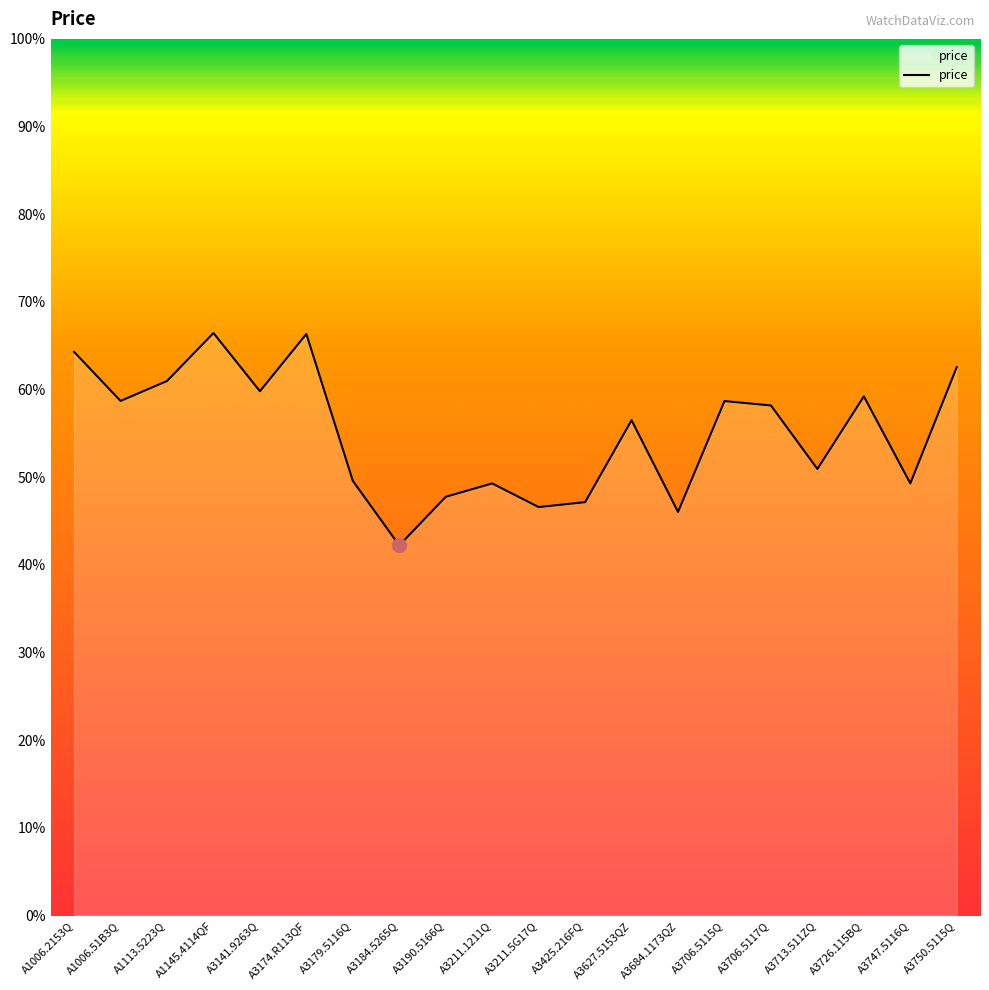

Reading right to left, what are all the values shown in this chart?

A3750.5115Q=112616	A3747.5116Q=88735	A3726.115BQ=106604	A3713.511ZQ=91700	A3706.5117Q=104735	A3706.5115Q=105639	A3684.1173QZ=82882	A3627.5153QZ=101705	A3425.216FQ=84883	A3211.5G17Q=83873	A3211.1211Q=88729	A3190.5166Q=85983	A3184.5265Q=76000	A3179.5116Q=89256	A3174.R113QF=119414	A3141.9263Q=107657	A1145.4114QF=119609	A1113.5223Q=109754	A1006.51B3Q=105668	A1006.2153Q=115736